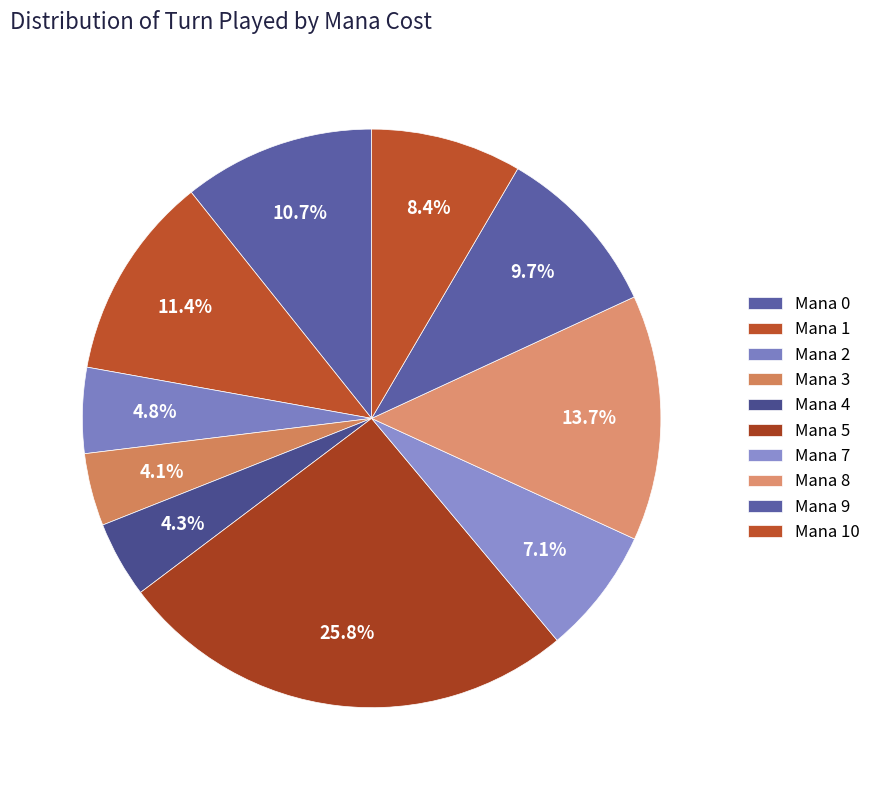

Count the number of slices in the pie.

10